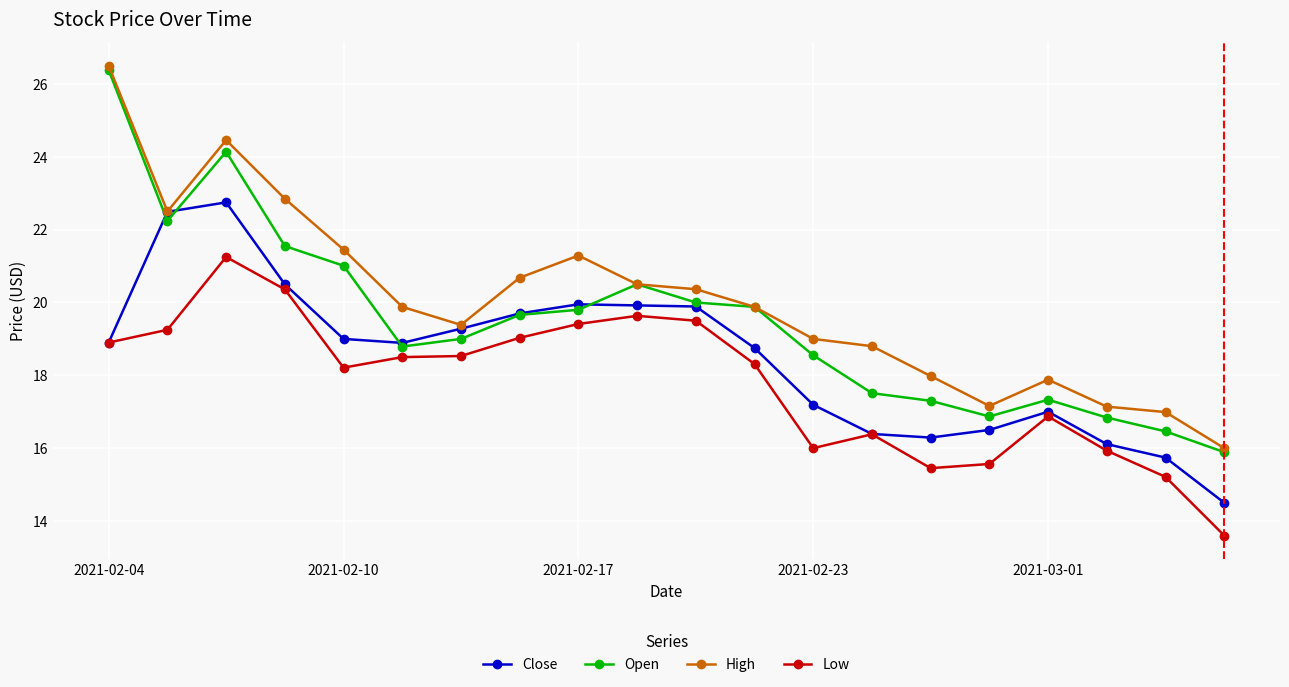

At how many categories does at least one series exceed 25?

1